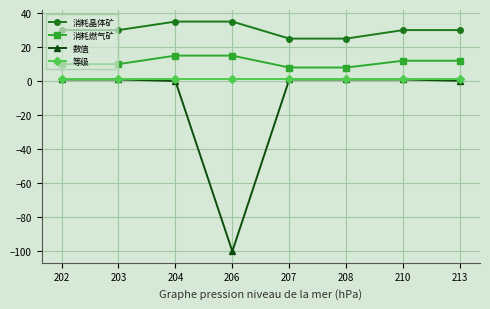

How many distinct data groups are displayed?

4